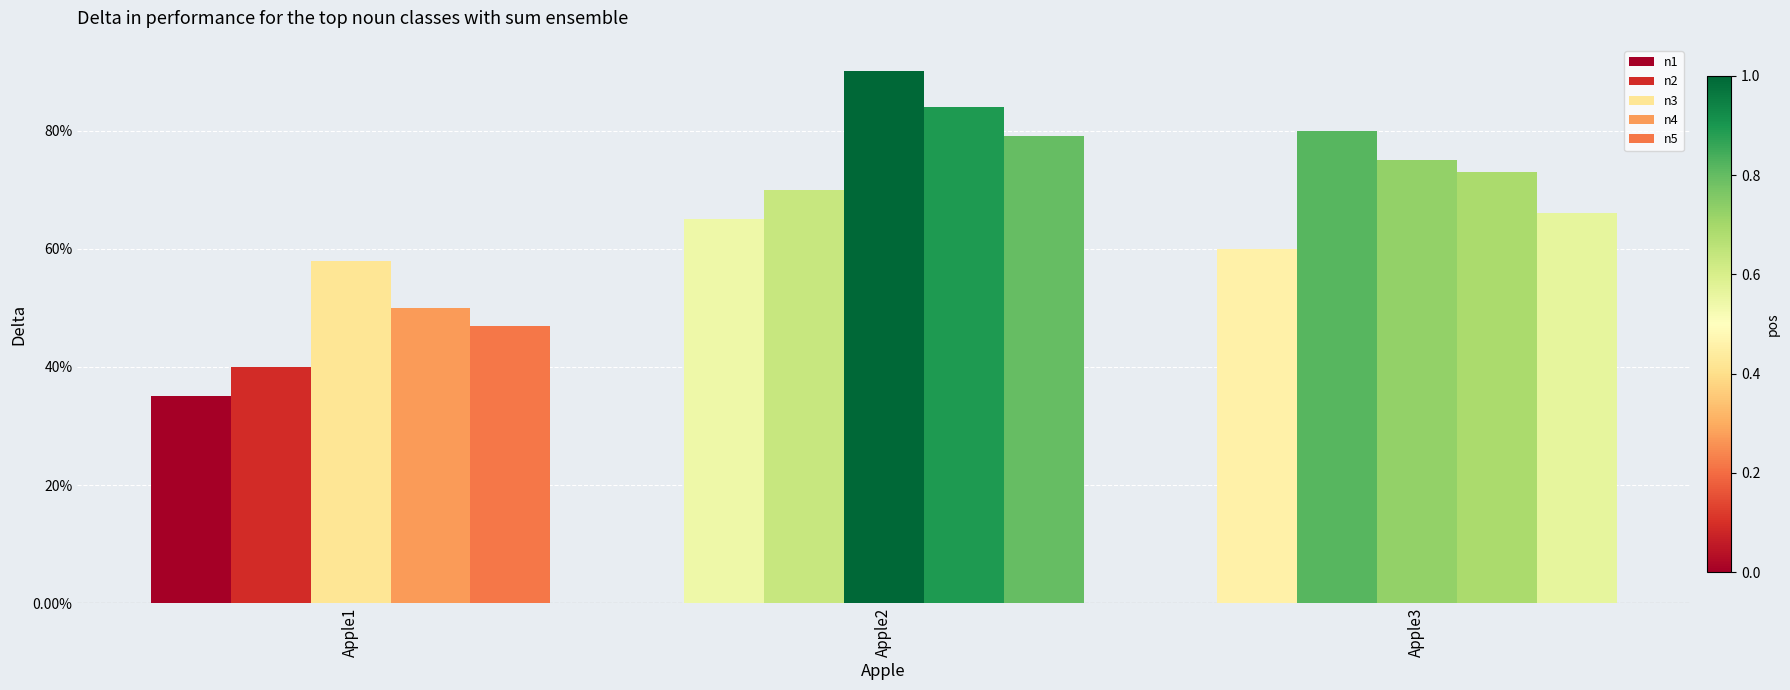

The n5 series shows 0.8 at Apple2. True or false?

True